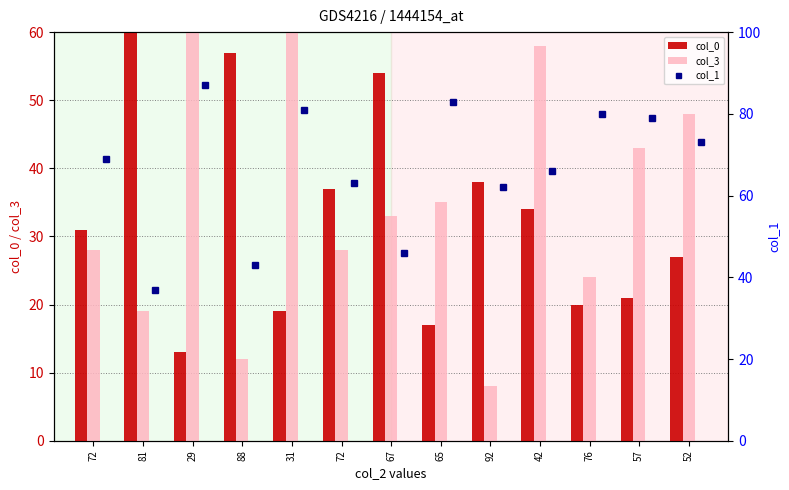

Reading right to left, list all the values displayed in this chart.

col_0: 27	21	20	34	38	17	54	37	19	57	13	63	31
col_3: 48	43	24	58	8	35	33	28	69	12	71	19	28
col_1: 73	79	80	66	62	83	46	63	81	43	87	37	69